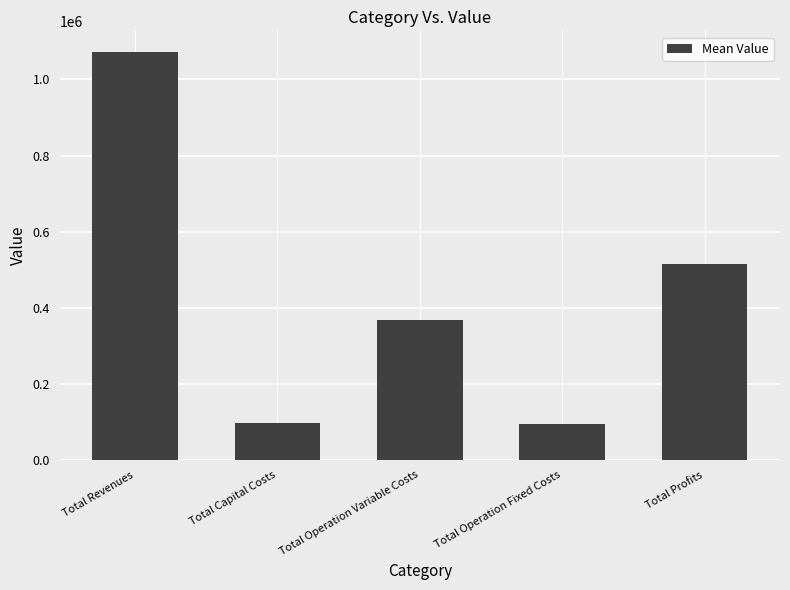

What is the greatest value displayed?

1072632.6